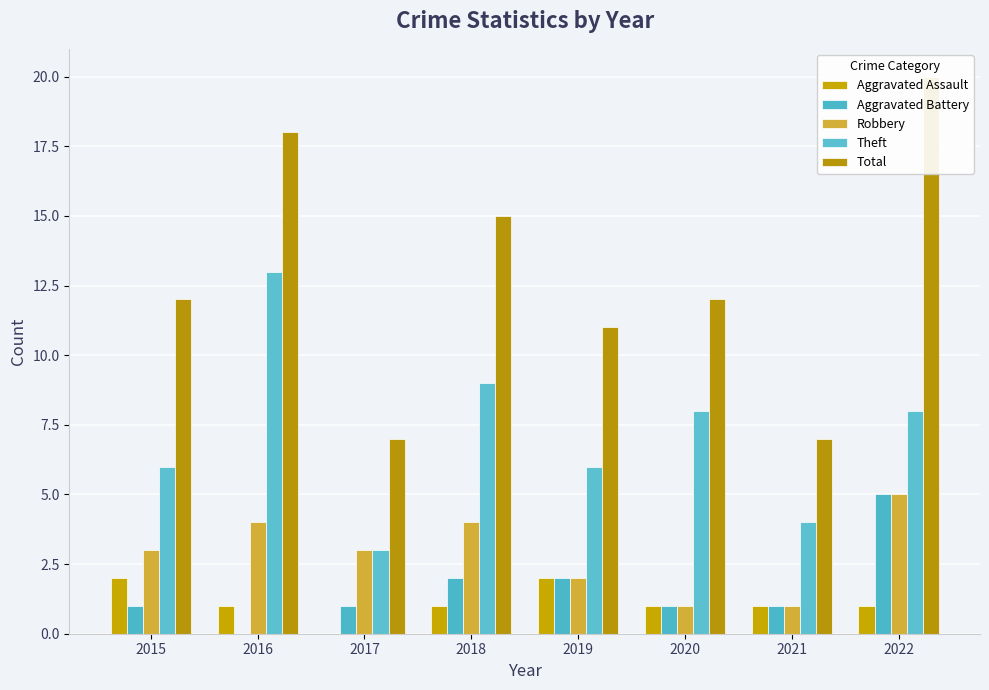

How many groups of bars are there?

8